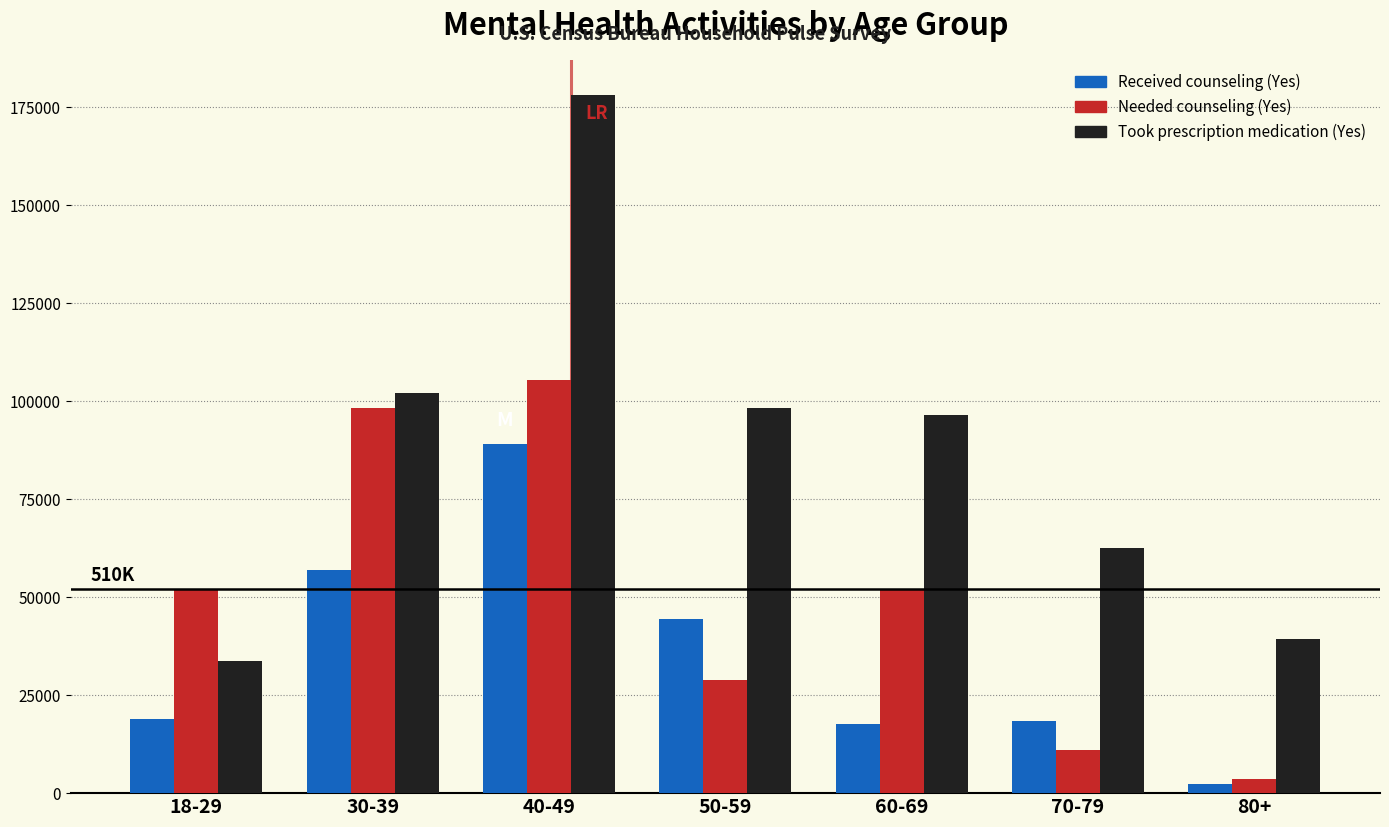

Rank the series at 50-59 from lowest to highest value.

Needed counseling (Yes), Received counseling (Yes), Took prescription medication (Yes)